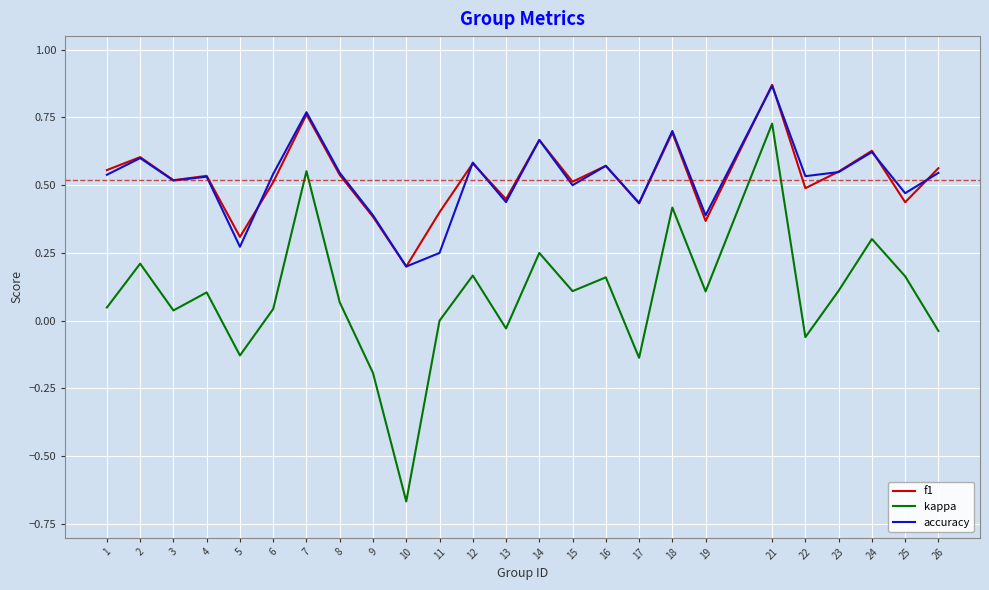

Is it true that accuracy equals 0.5 at 15?

True